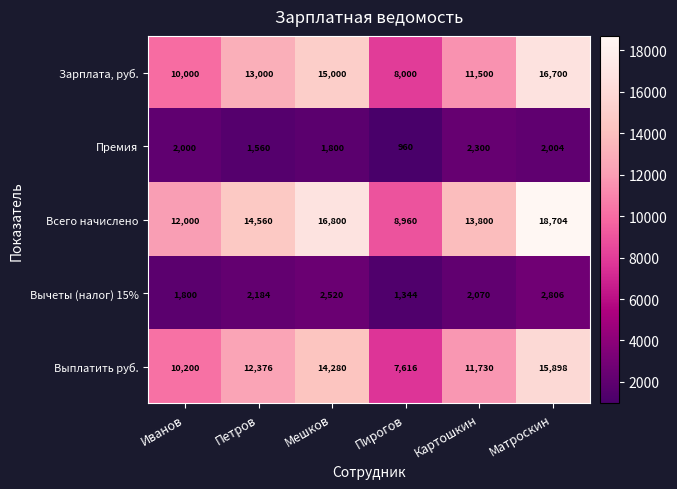

What is the total value across all series at Петров?

43680